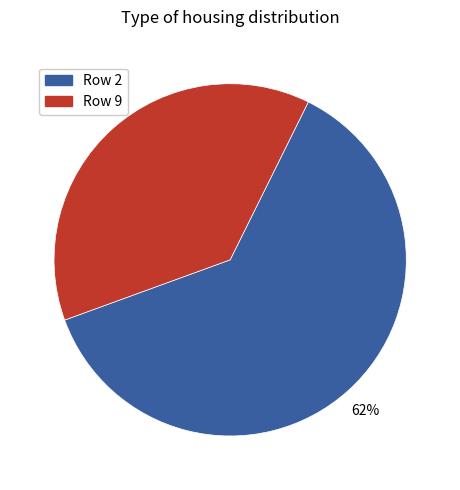

Is there a majority slice in this chart?

Yes